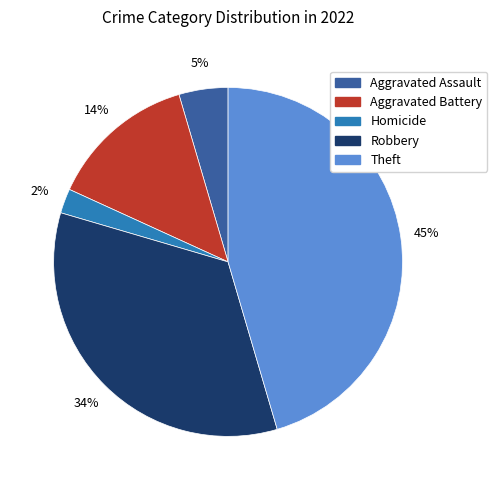

Approximately how many times larger is the value at Aggravated Battery compared to Theft?

0.3